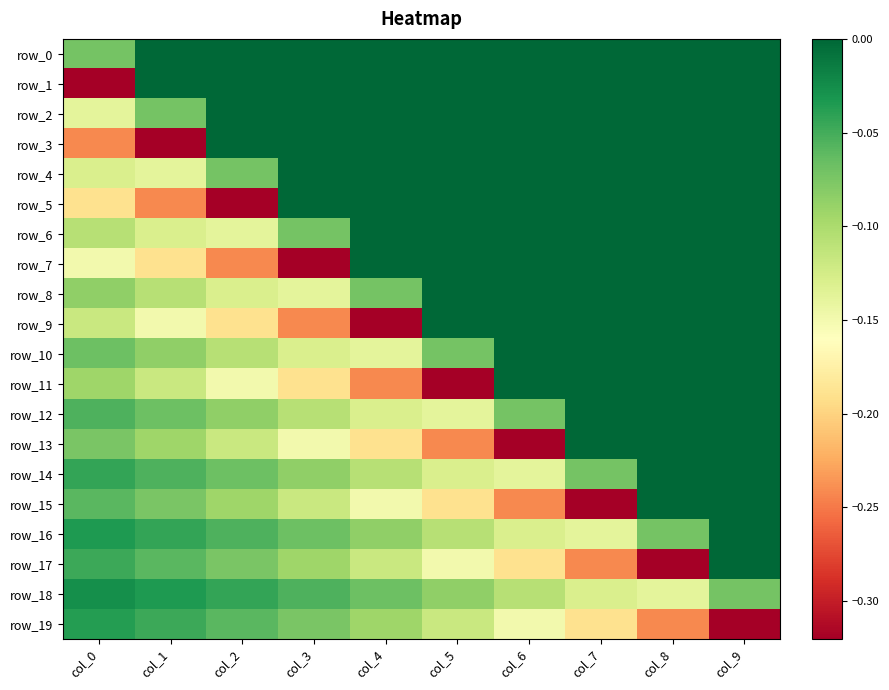

What is the sum of all row_13 values?

-1.2